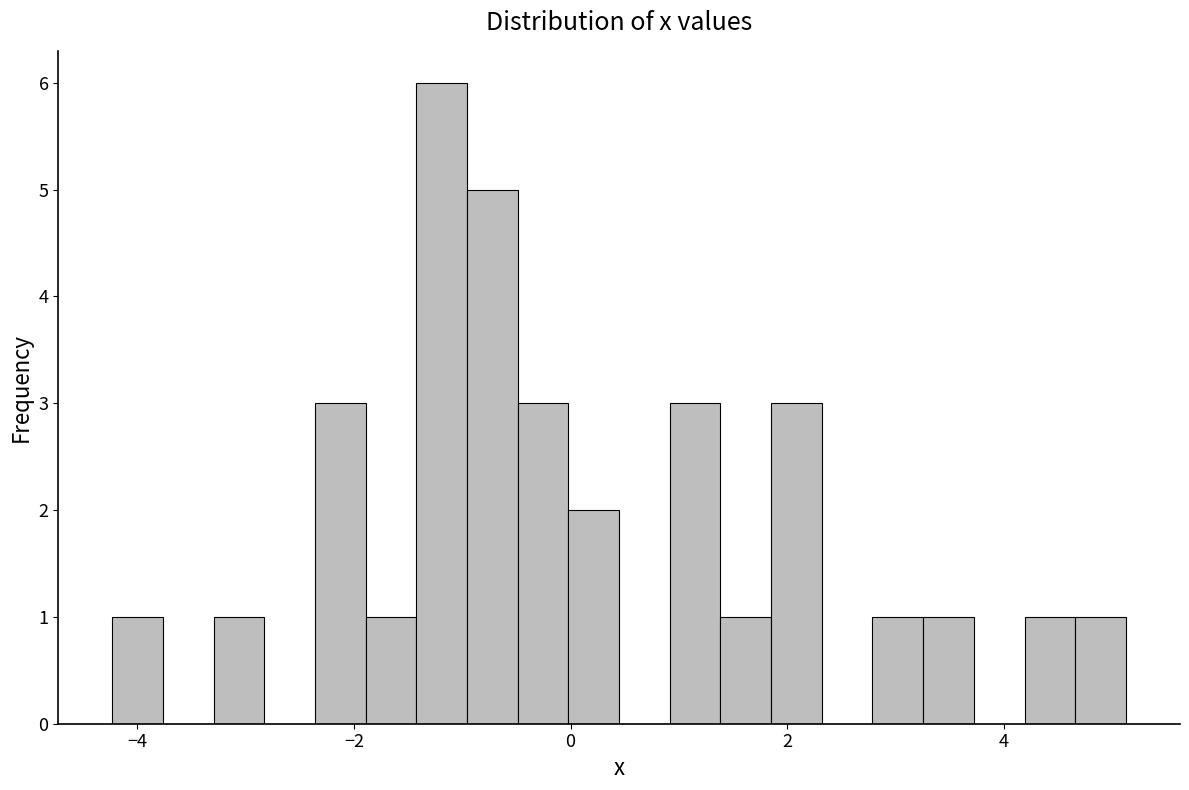

Around what value on the x-axis is the tallest bar? Give the approximate position of its centre, as read against the axis.

-1.2